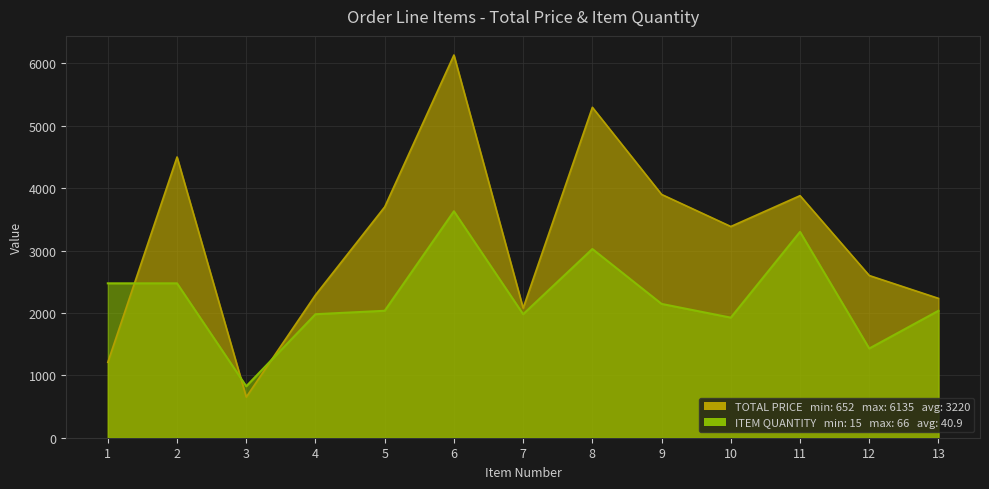

True or false: TOTAL PRICE has more than 0 interior local peaks.

True